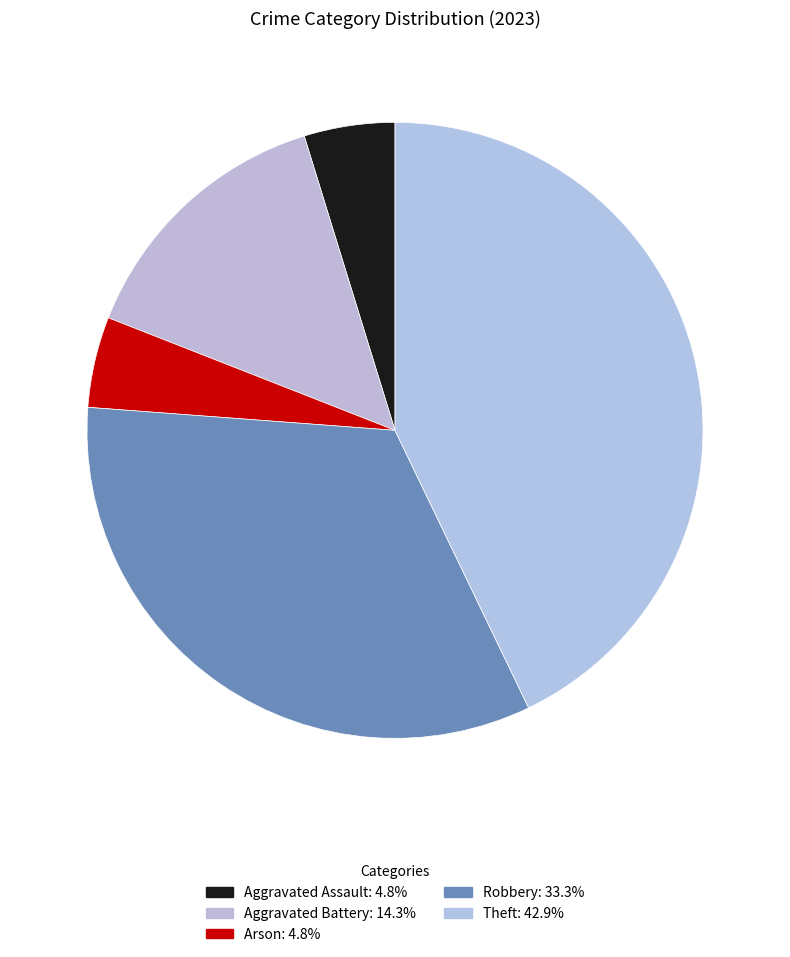

Which category has the smallest portion of the pie?

Aggravated Assault